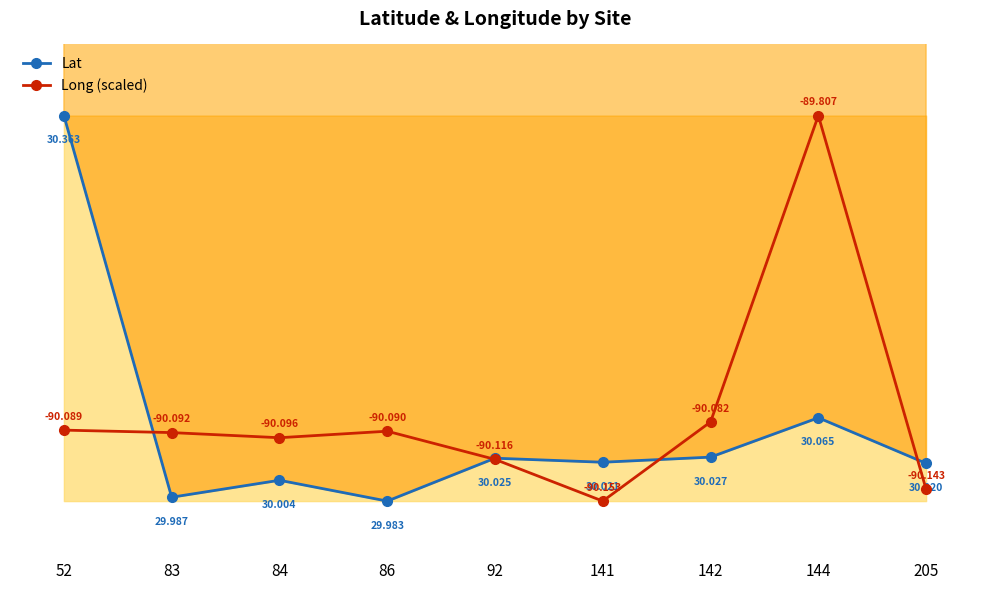

Rank the categories by Long (scaled) value from highest to lowest.

144, 142, 52, 86, 83, 84, 92, 205, 141